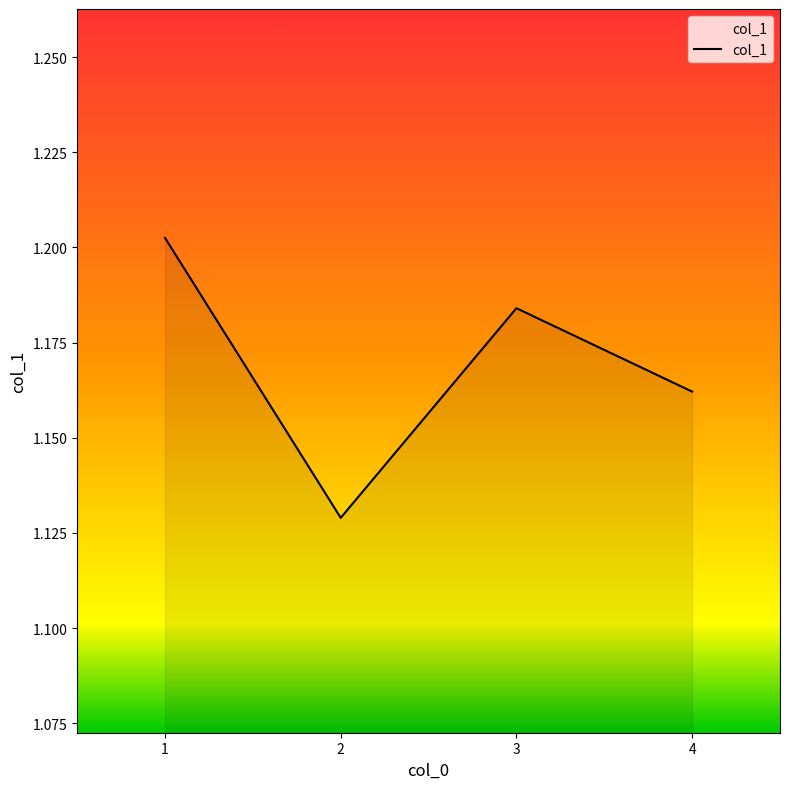

Rank the categories by value from highest to lowest.

1, 3, 4, 2